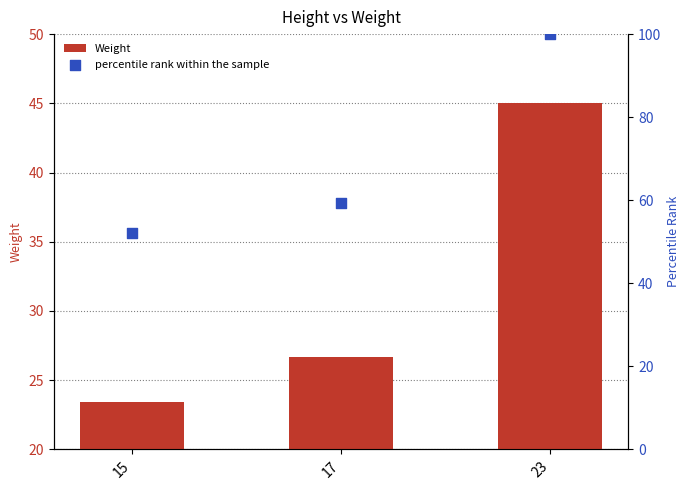

Which series has the largest Y range (max minus min)?

percentile rank within the sample